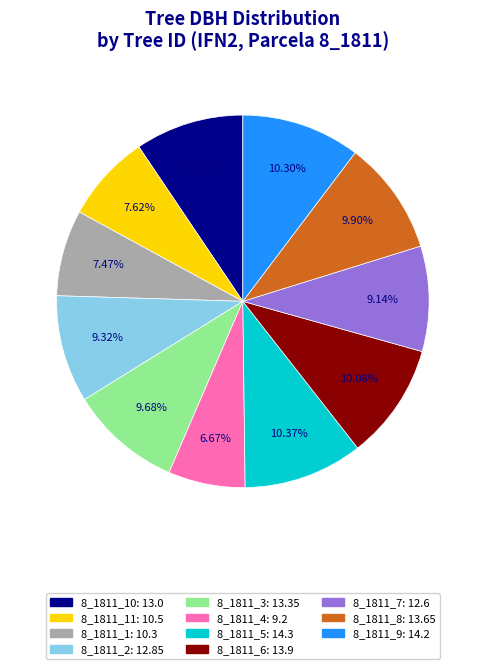

How many segments does this pie chart have?

11